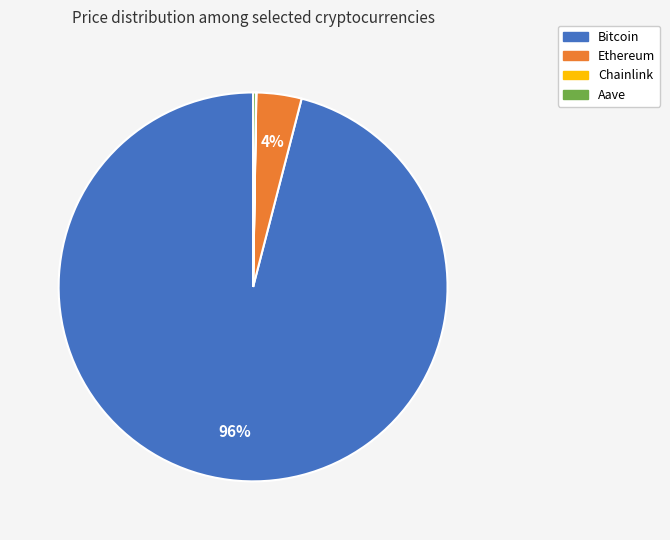

Which category has the biggest portion of the pie?

Bitcoin